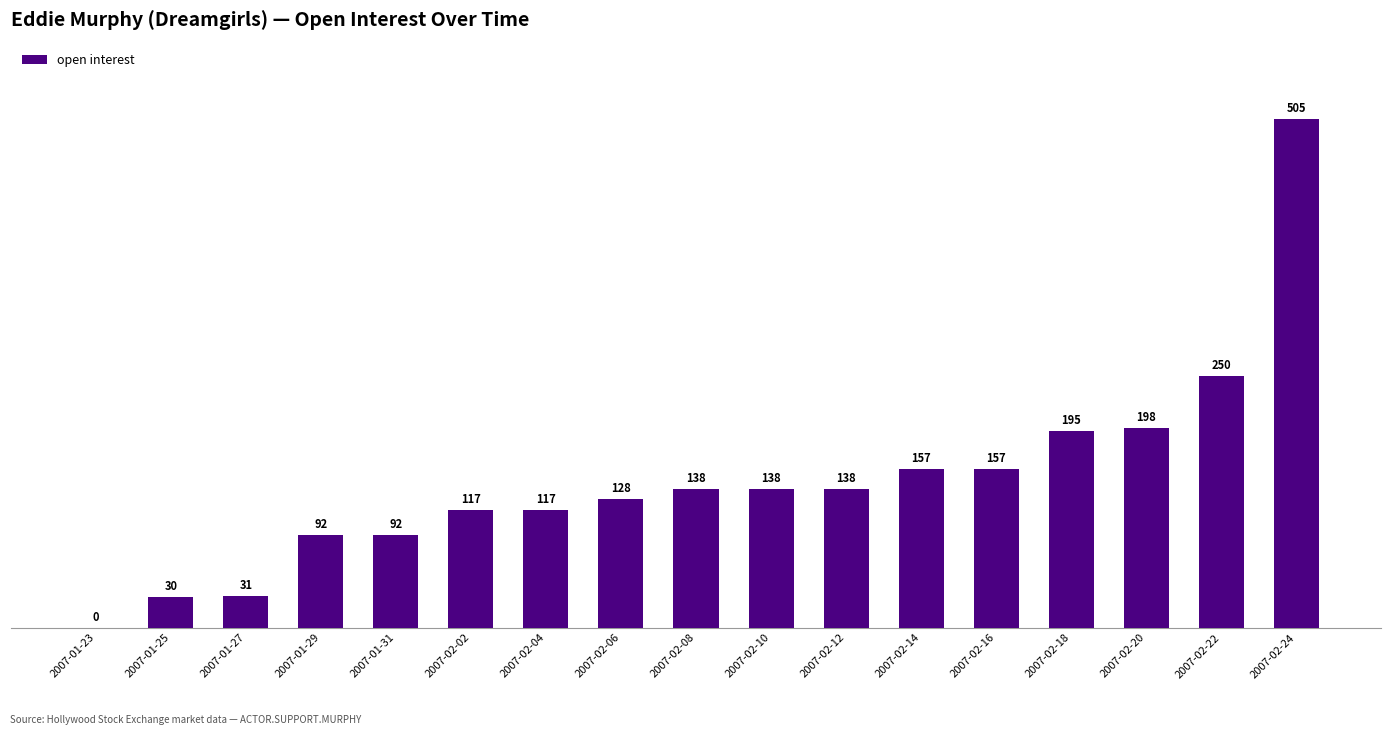

Read the value at 2007-01-27.

31